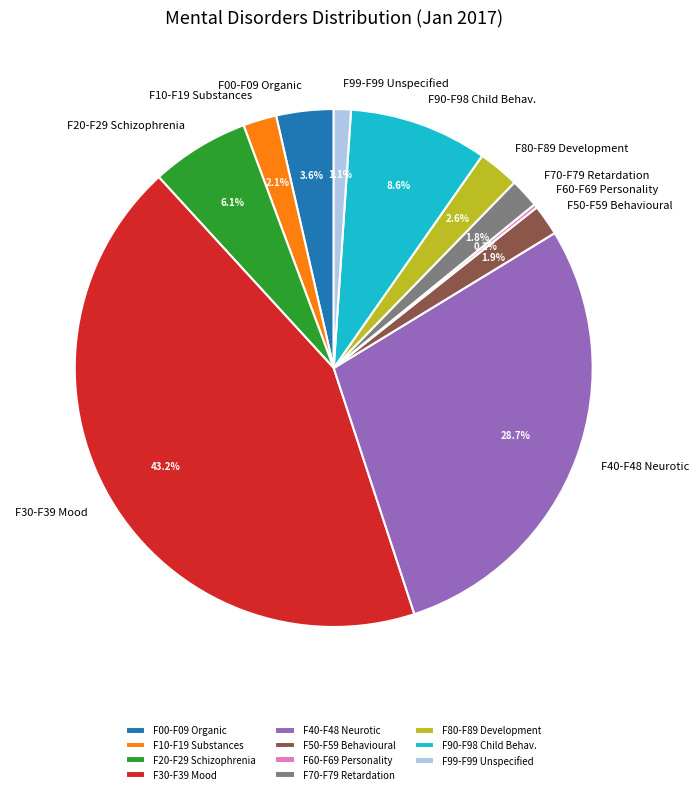

The F90-F98 slice represents 9% of the pie. True or false?

True